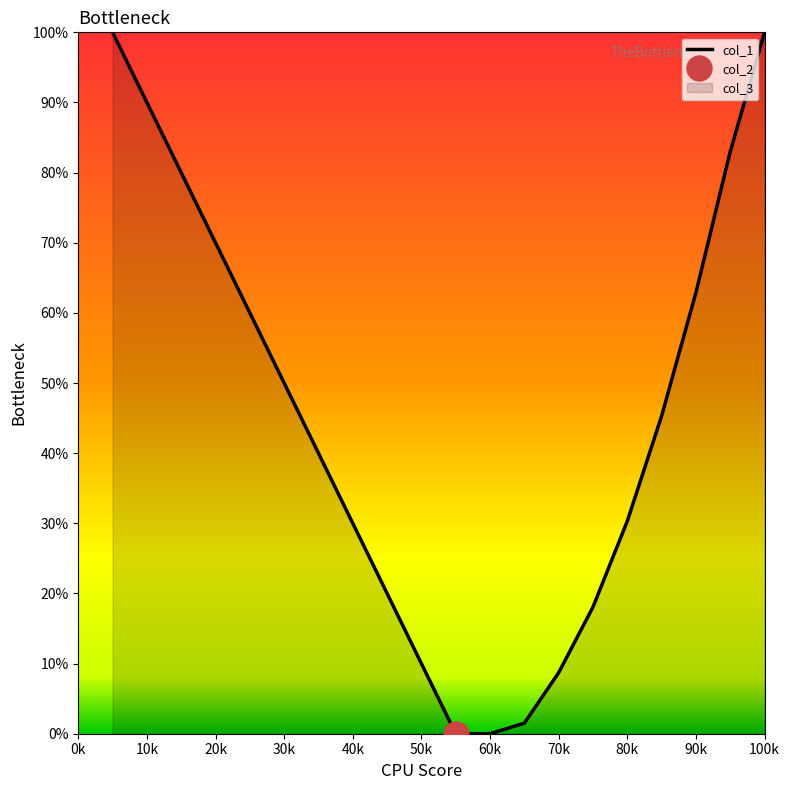

What is the highest value of the col_1 series?

100.0